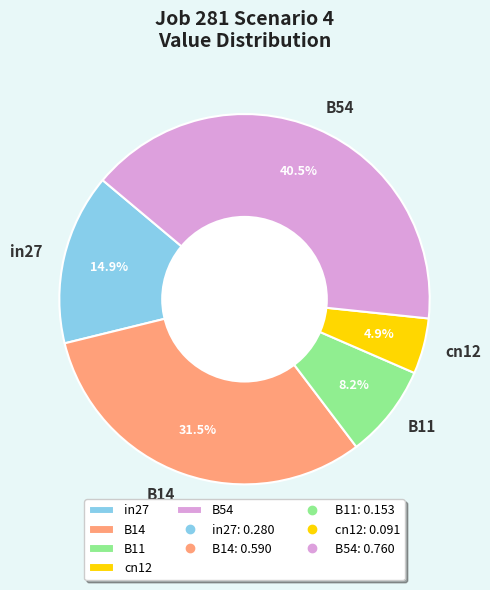

The in27 slice represents 7% of the pie. True or false?

False